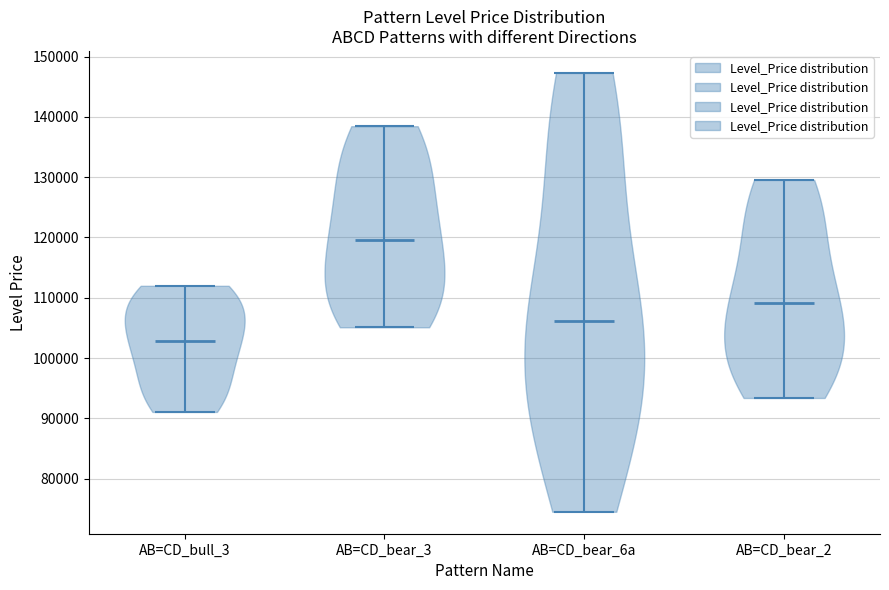

Where does the median line of the violin for AB=CD_bull_3 sit on the y-axis? The values are not printed on the chart, so give them approximately, as read against the axis.

103000